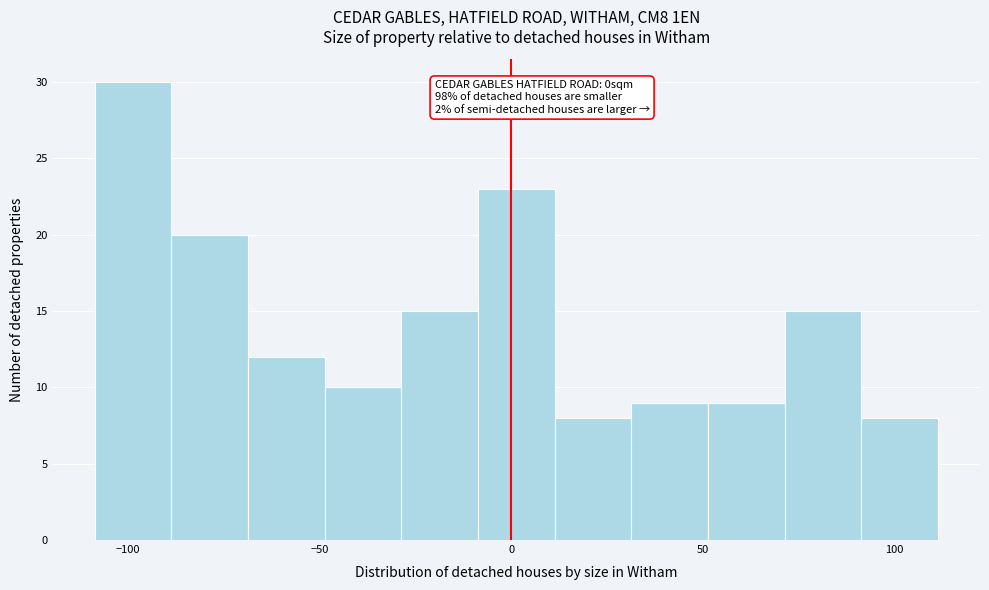

Which range on the x-axis has the tallest bar?

-110 to -90